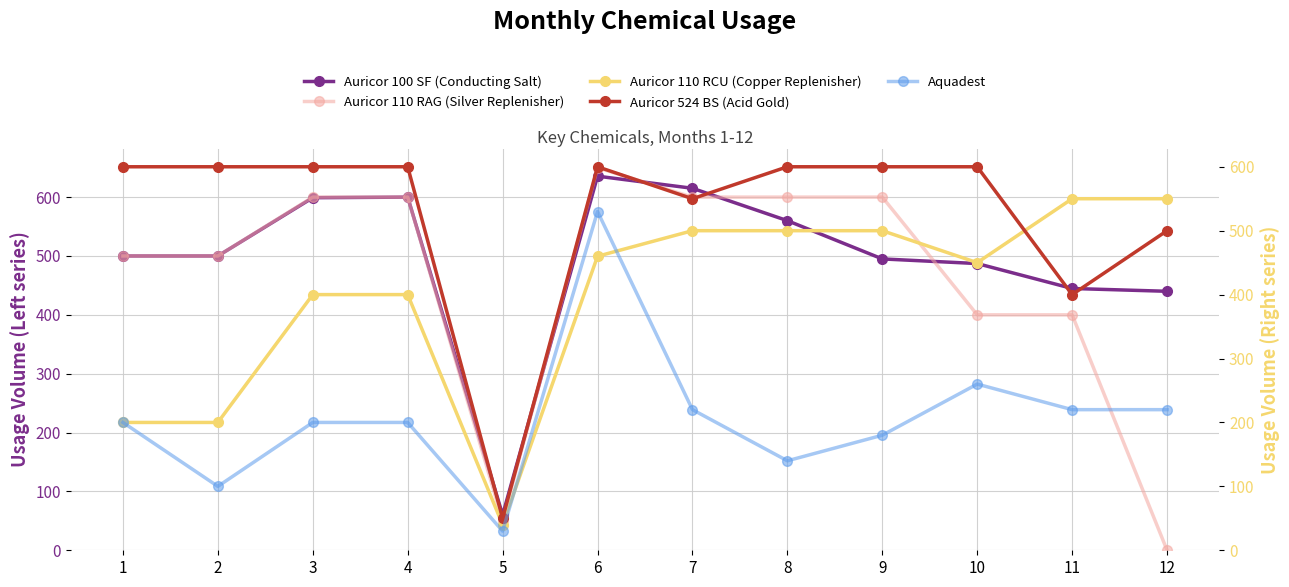

Where does the Aquadest series first go above 200?

6